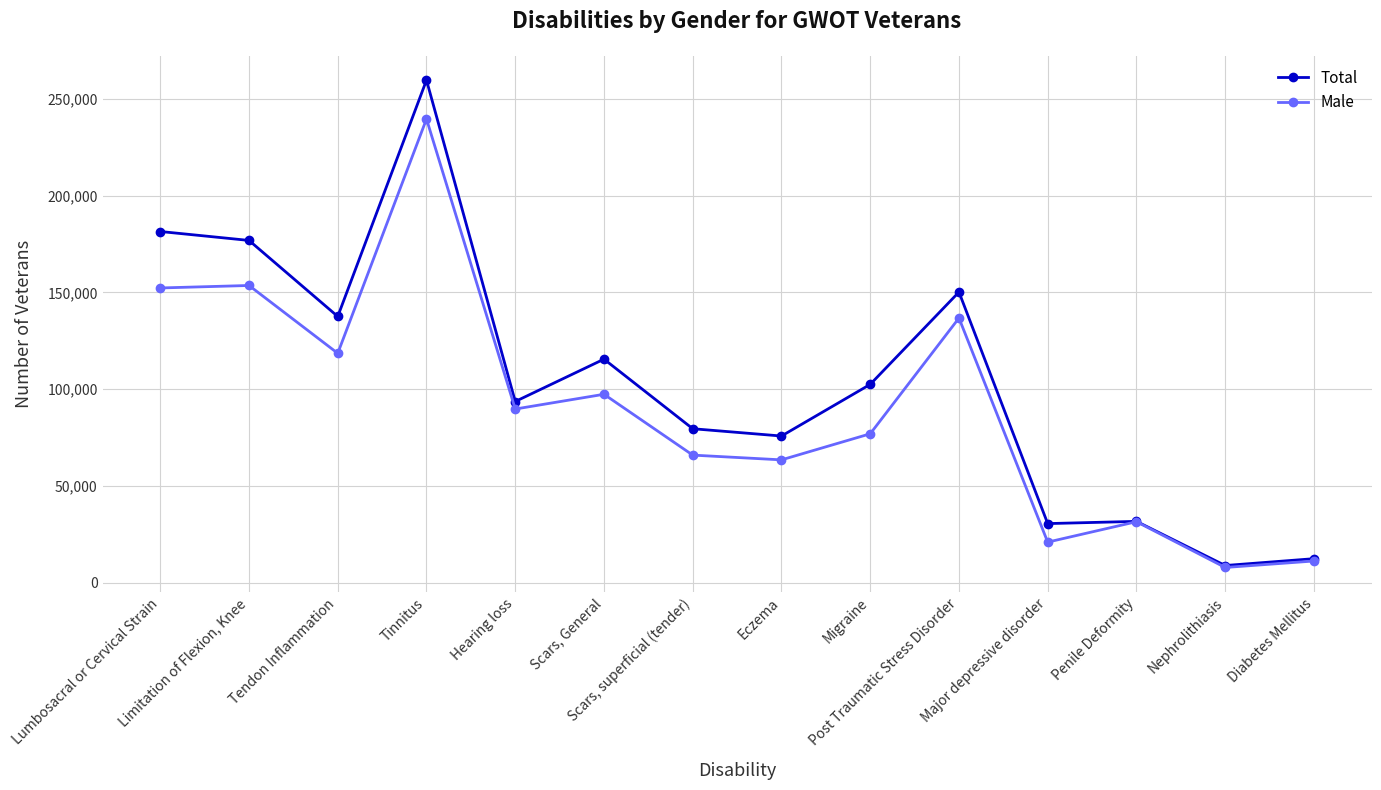

Rank the series at Hearing loss from lowest to highest value.

Male, Total